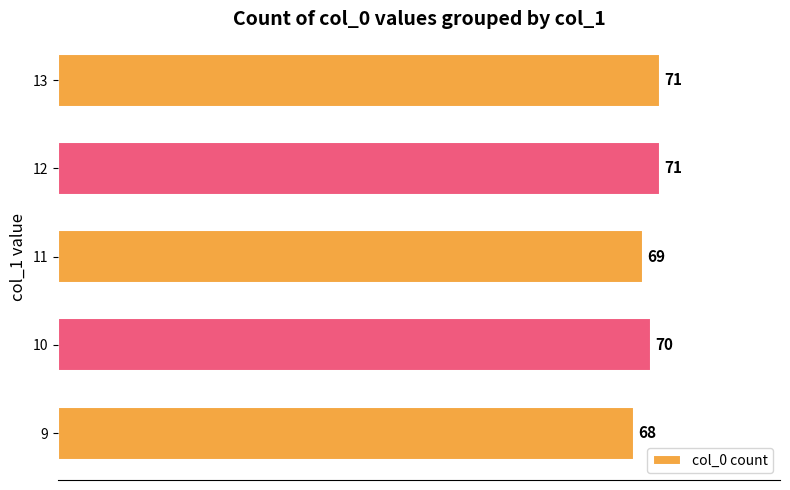

What is the smallest value displayed?

68